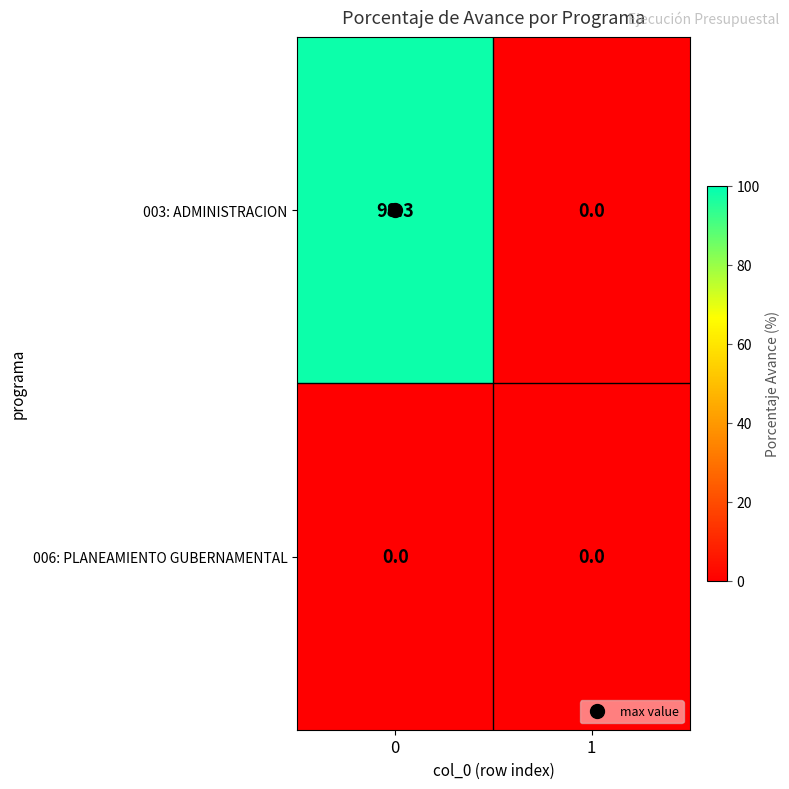

Which series has the largest range (max minus min)?

003: ADMINISTRACION